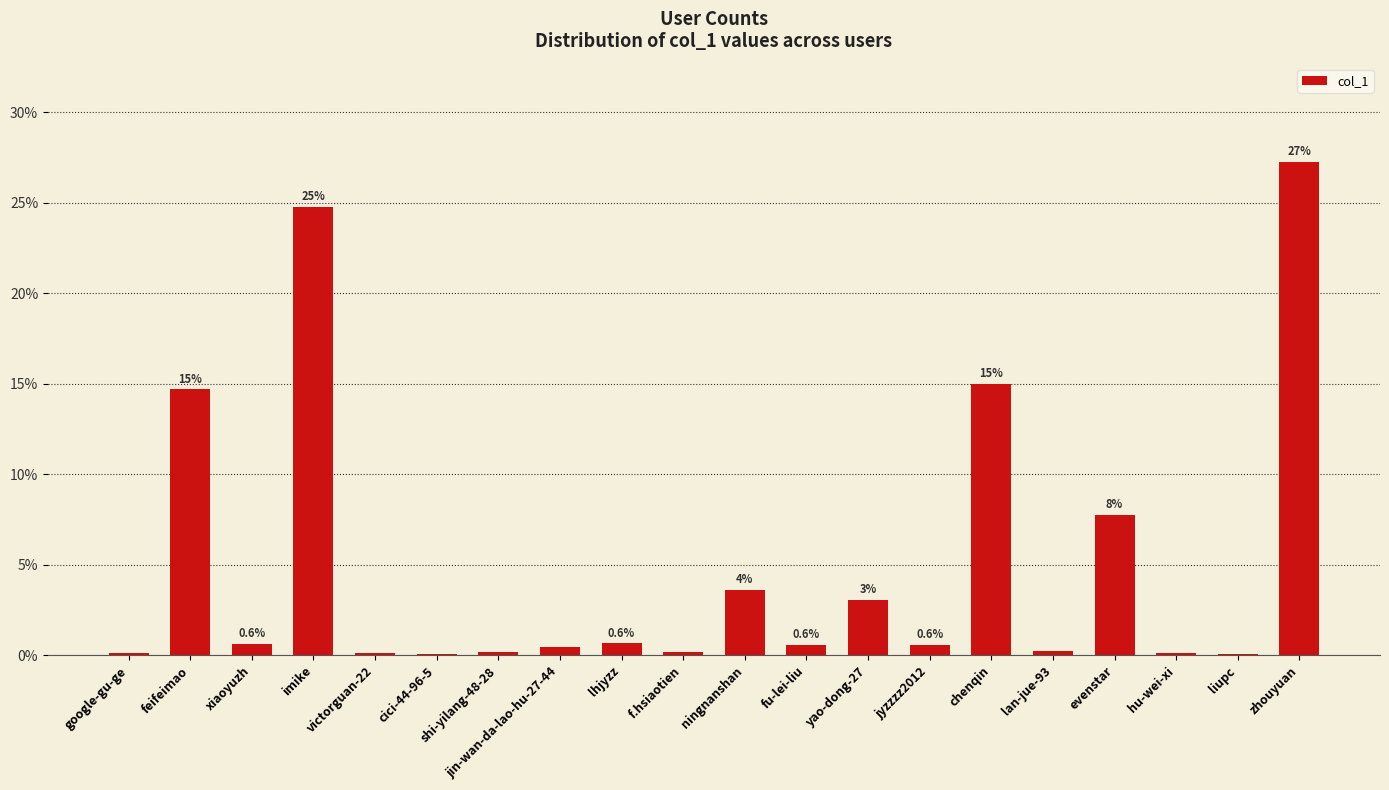

The value at evenstar is 7.7. True or false?

True